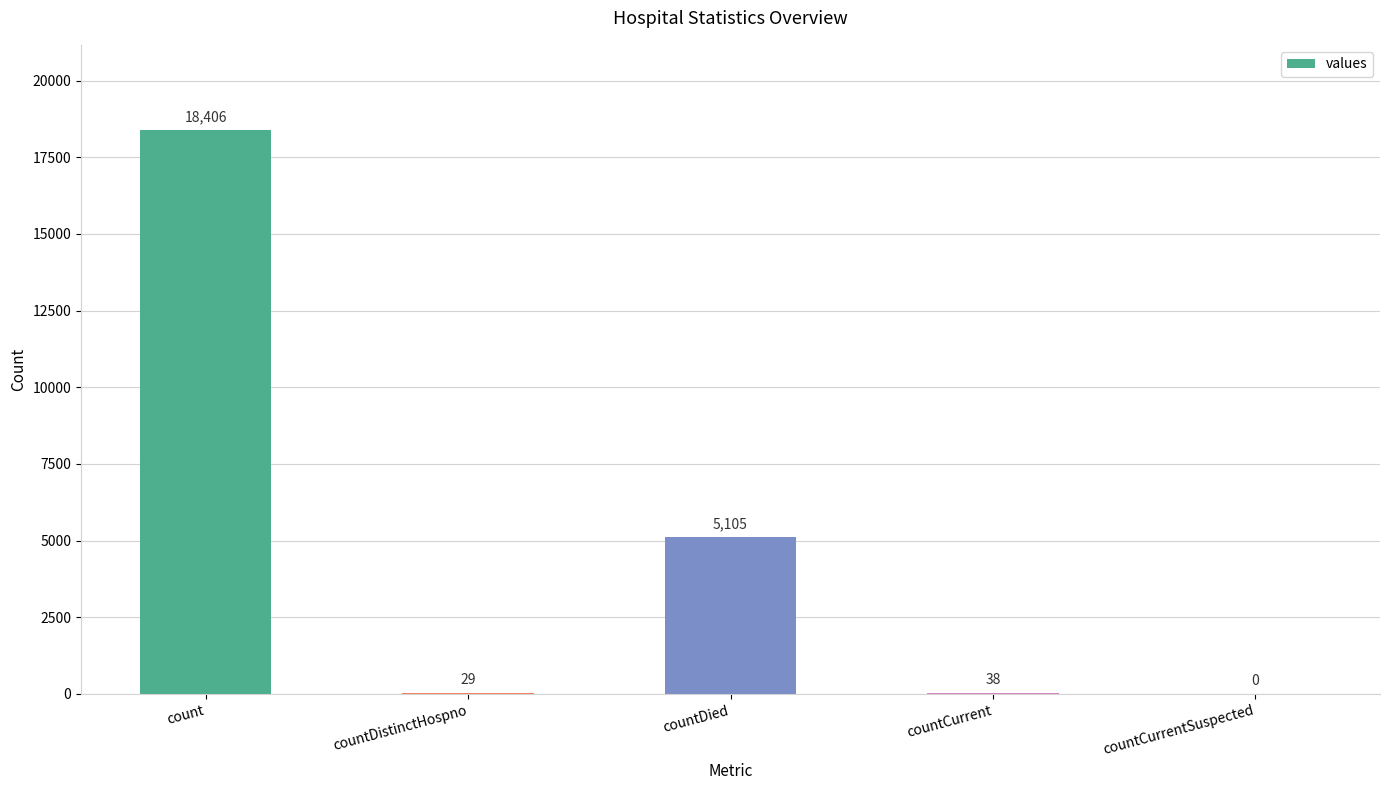

What is the ratio of the value at countDistinctHospno to the value at countCurrent?

0.8